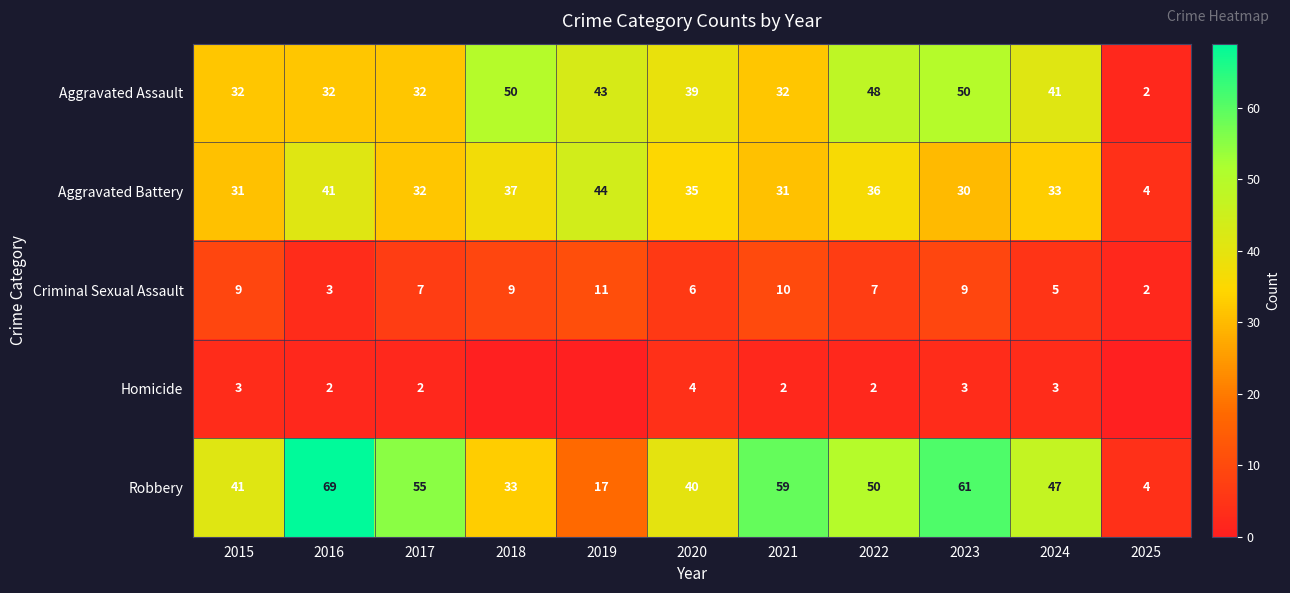

Is it true that Aggravated Assault equals 53 at 2016?

False